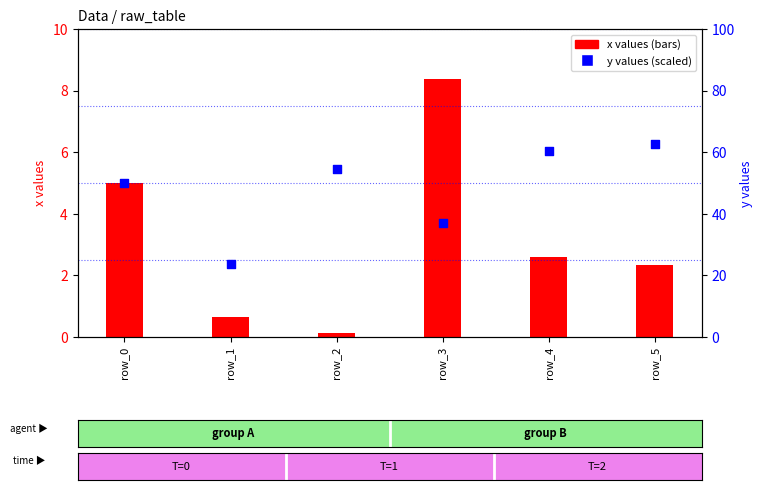

At which category is the sum across all series the highest?

row_5